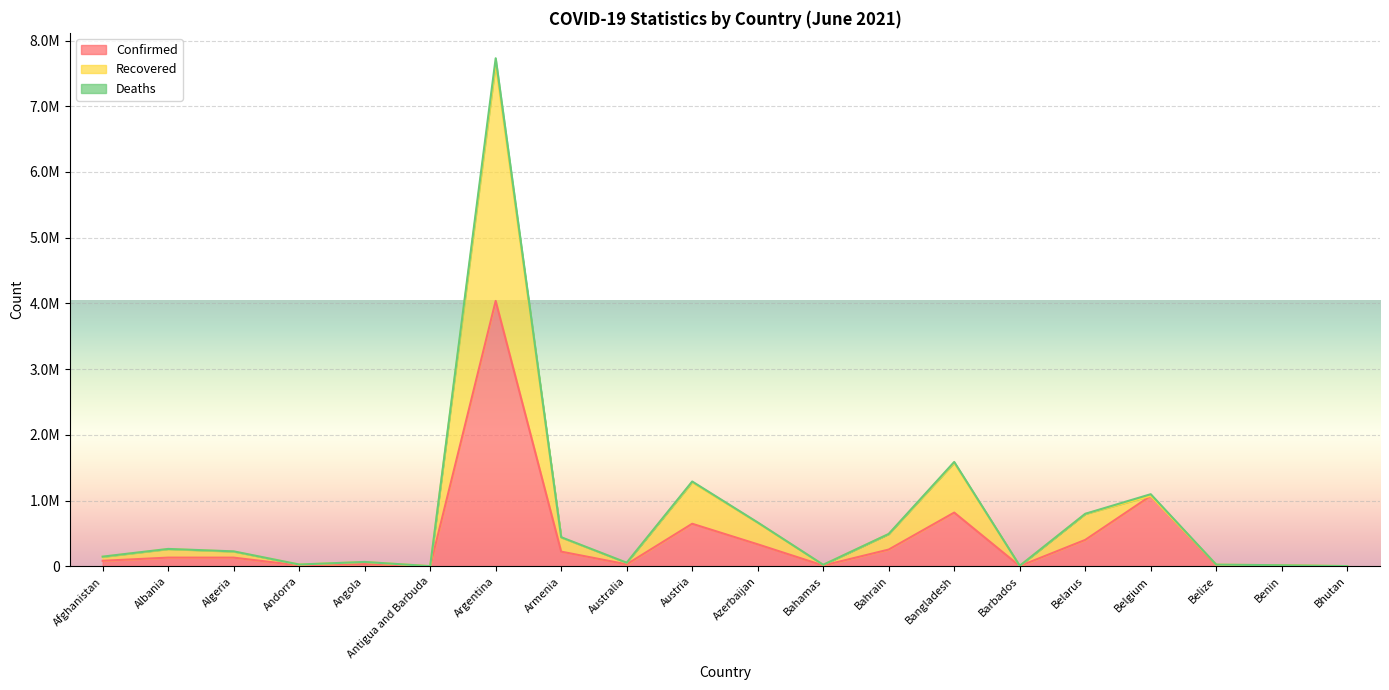

What is the label of the 14th point from the right?

Argentina